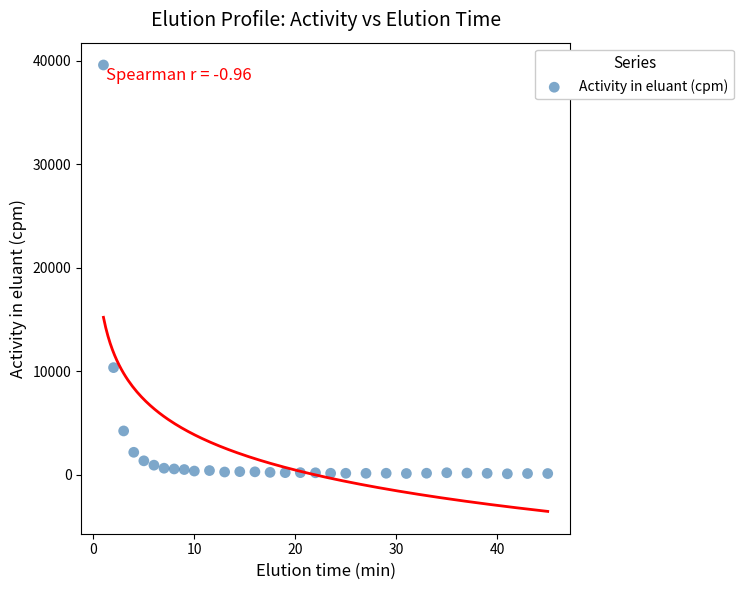

What is the range of X values (max minus min)?

44.0